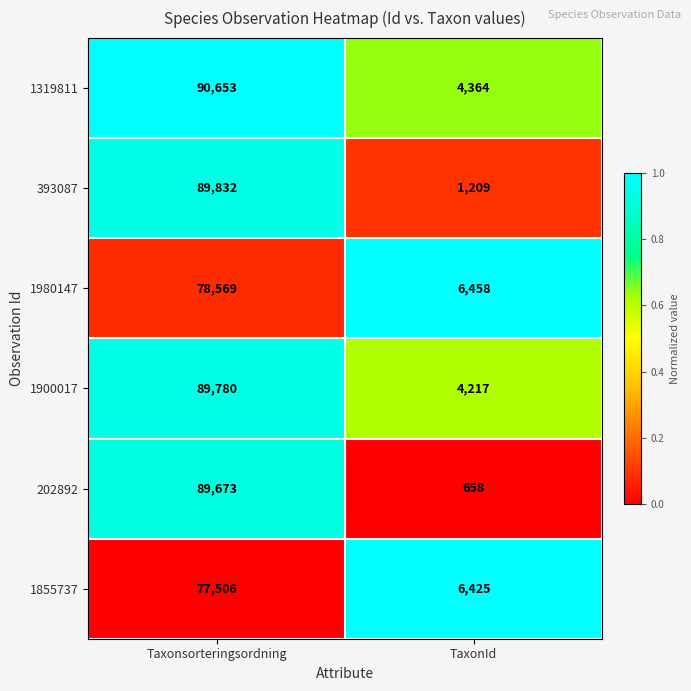

What is the sum of all 393087 values?

91041